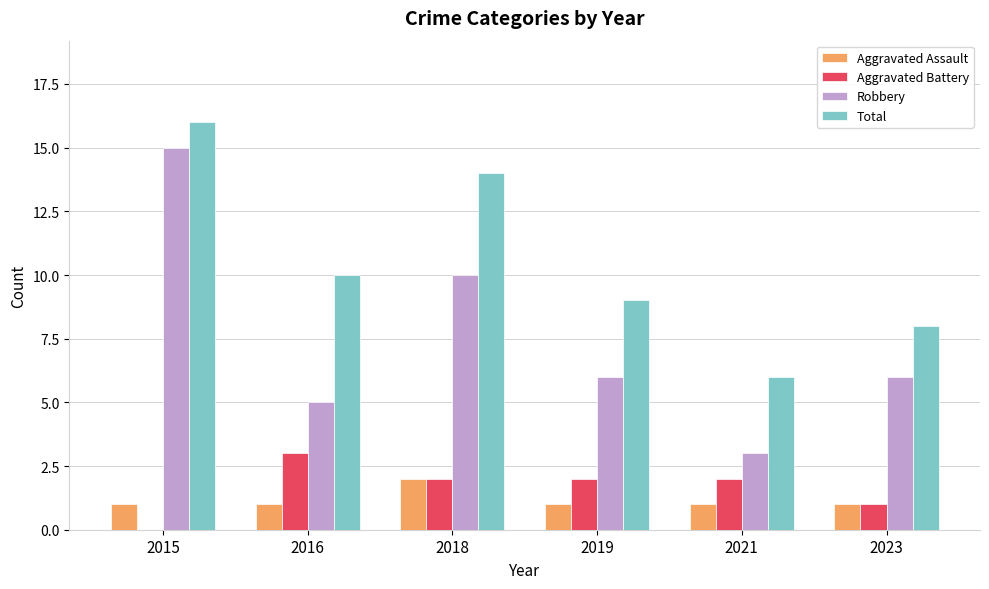

Does the chart contain stacked bars?

No